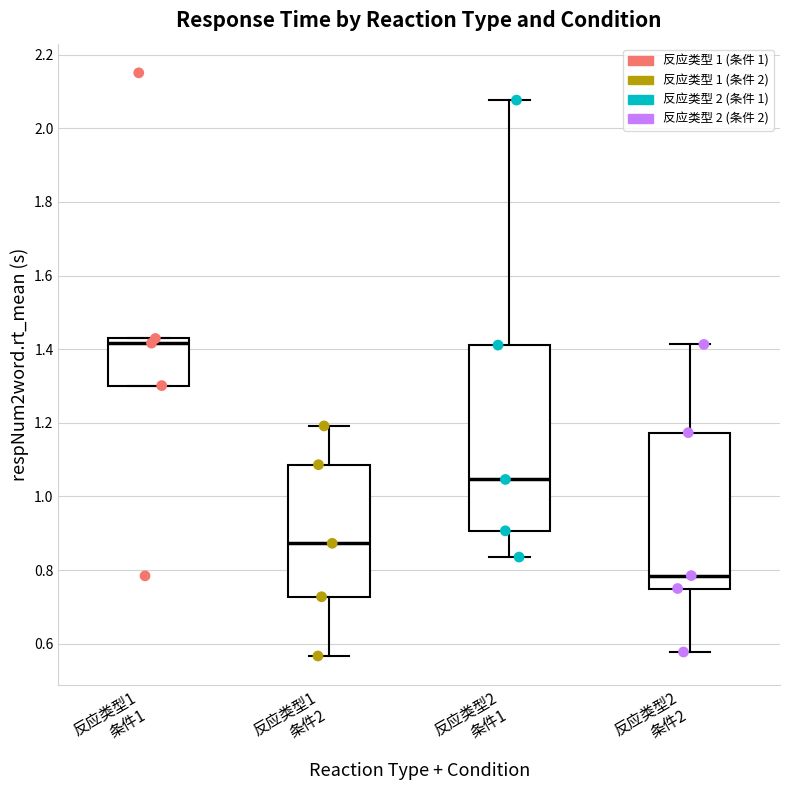

Where is the upper edge of the box for 反应类型1 条件1 on the y-axis? The values are not printed on the chart, so give them approximately, as read against the axis.

1.42